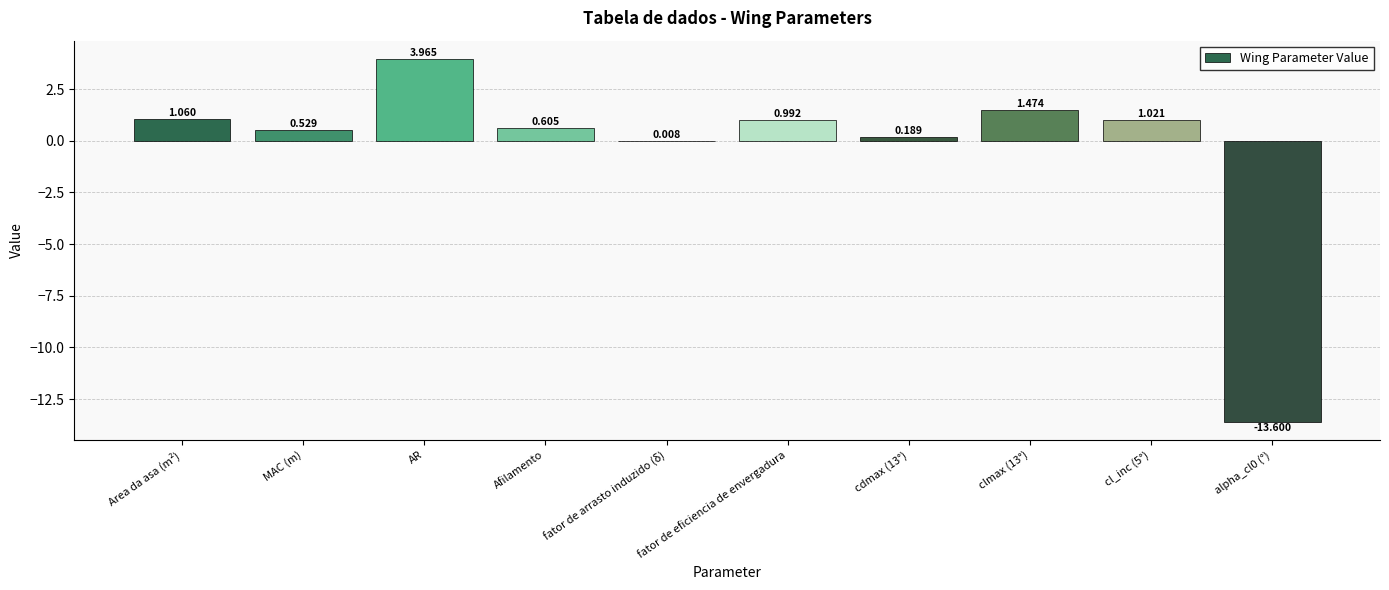

What is the change in value from AR to fator de eficiencia de envergadura?

-3.0